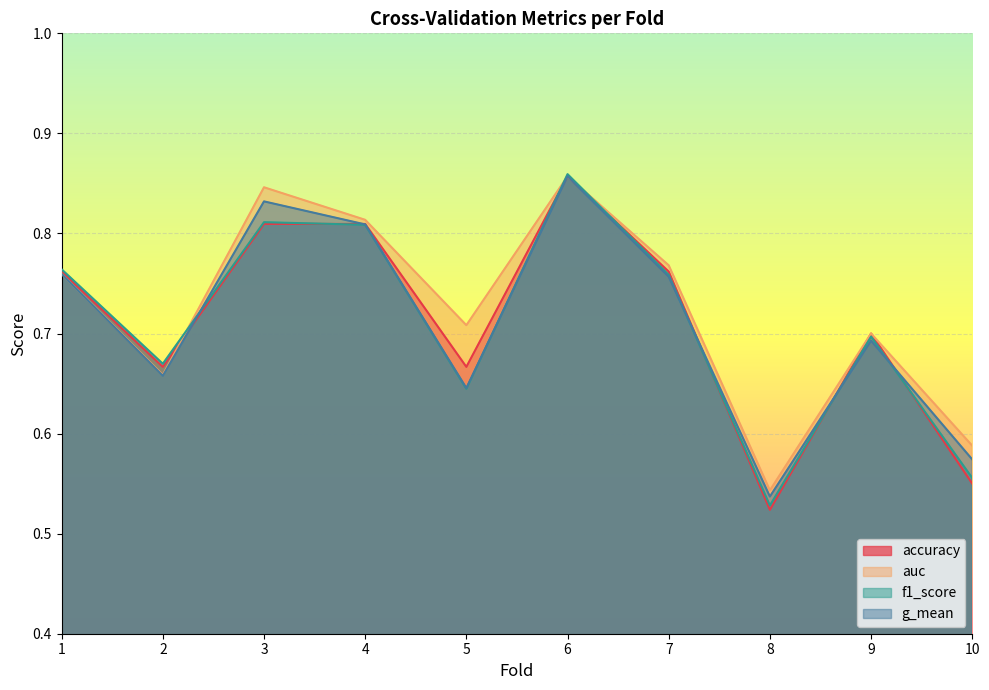

At which label does g_mean reach its minimum?

8